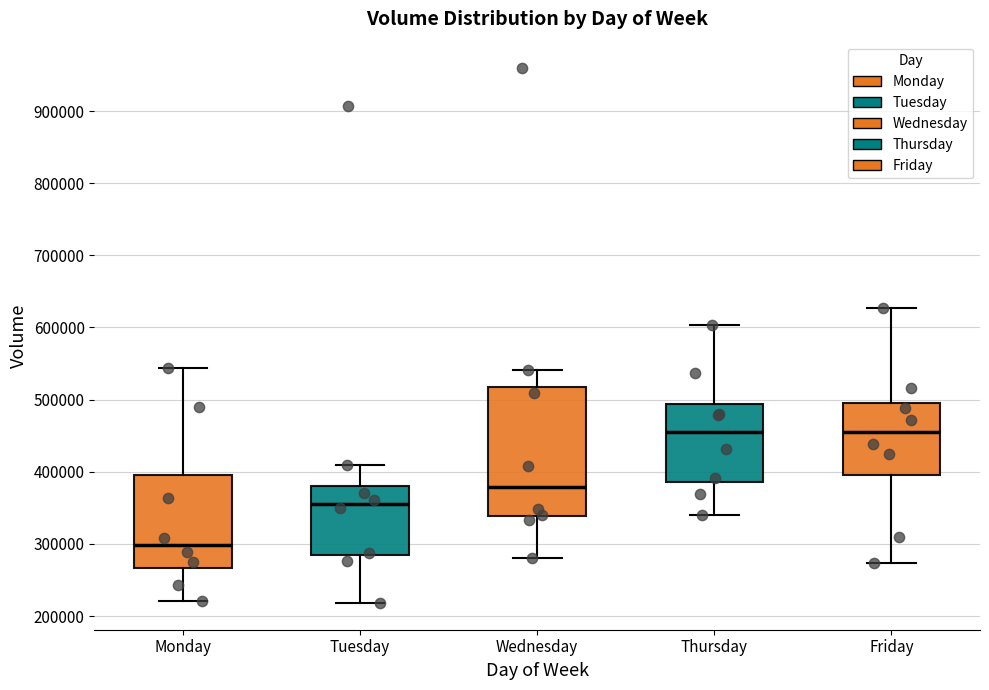

Comparing the boxes themselves (not the whiskers), which one is the tallest?

Wednesday